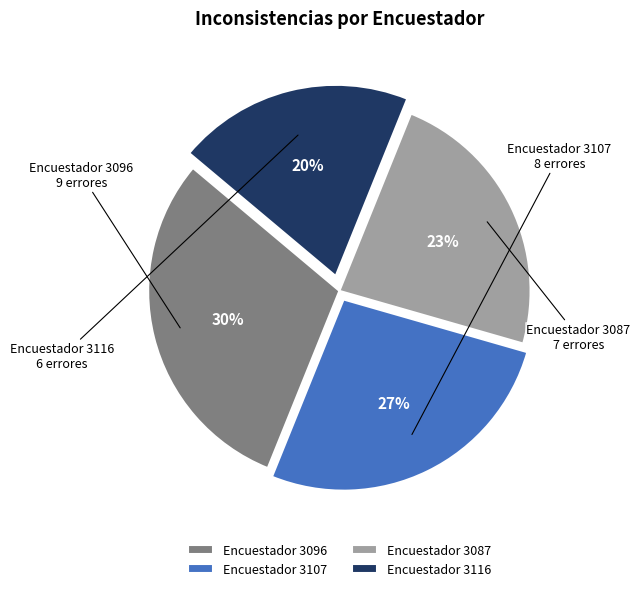

What percentage is the Encuestador 3116 slice, to the nearest percent?

20%